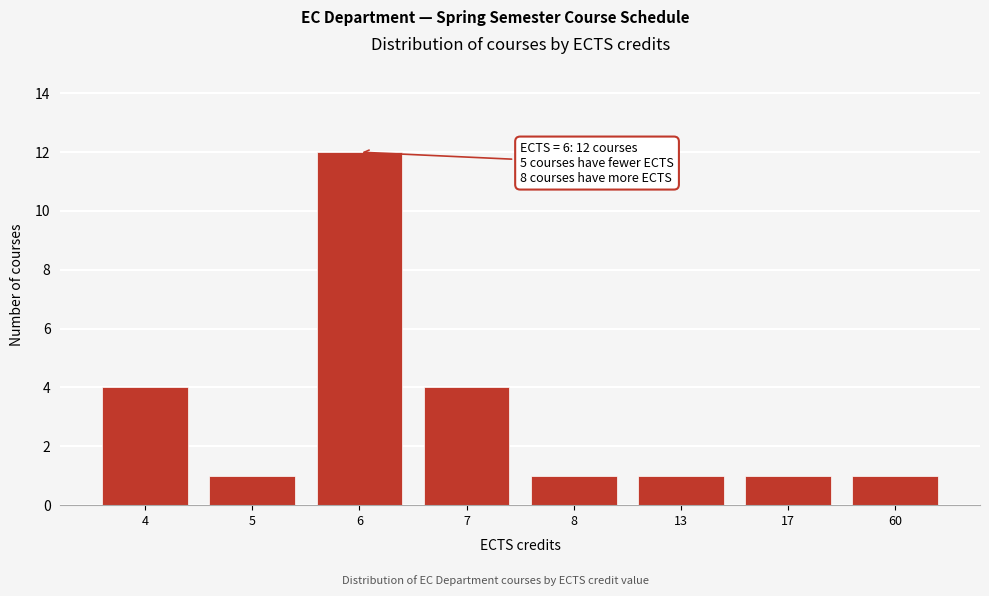

Reading right to left, what are all the values shown in this chart?

1	1	1	1	4	12	1	4